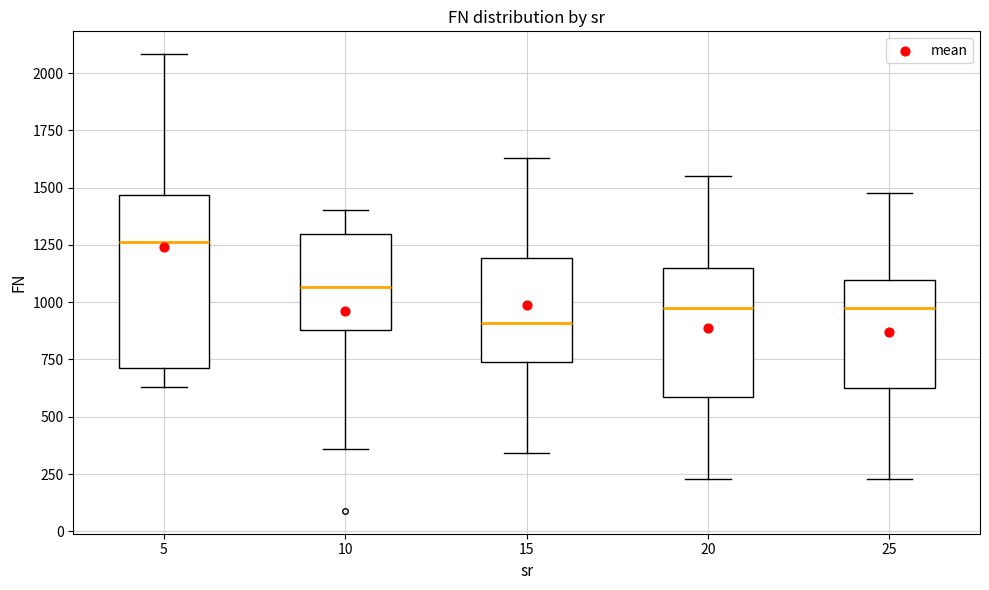

Reading left to right, transcribe this box plot: for each box, give where its median line is, the range the box spans, and where its two whiskers end, as read against the y-axis. The values are not printed on the chart, so give them approximately, as read against the axis.

5: median 1250, box 700 to 1450, whiskers 650 to 2100
10: median 1050, box 900 to 1300, whiskers 350 to 1400
15: median 900, box 750 to 1200, whiskers 350 to 1650
20: median 950, box 600 to 1150, whiskers 250 to 1550
25: median 950, box 600 to 1100, whiskers 250 to 1500